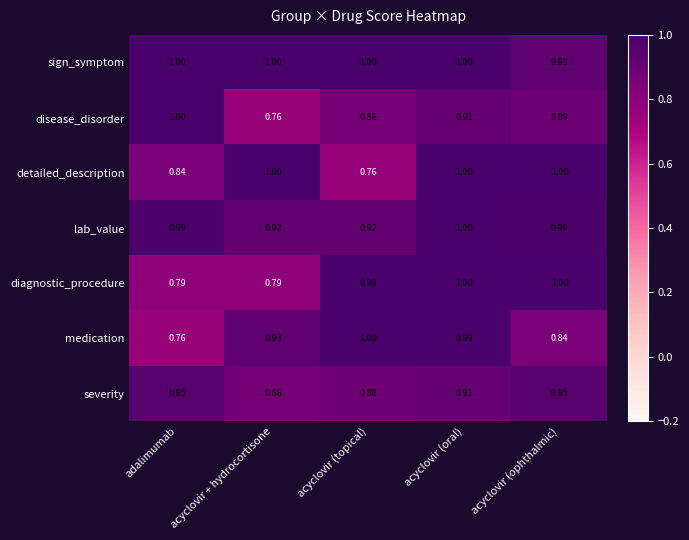

At which label does medication reach its minimum?

adalimumab